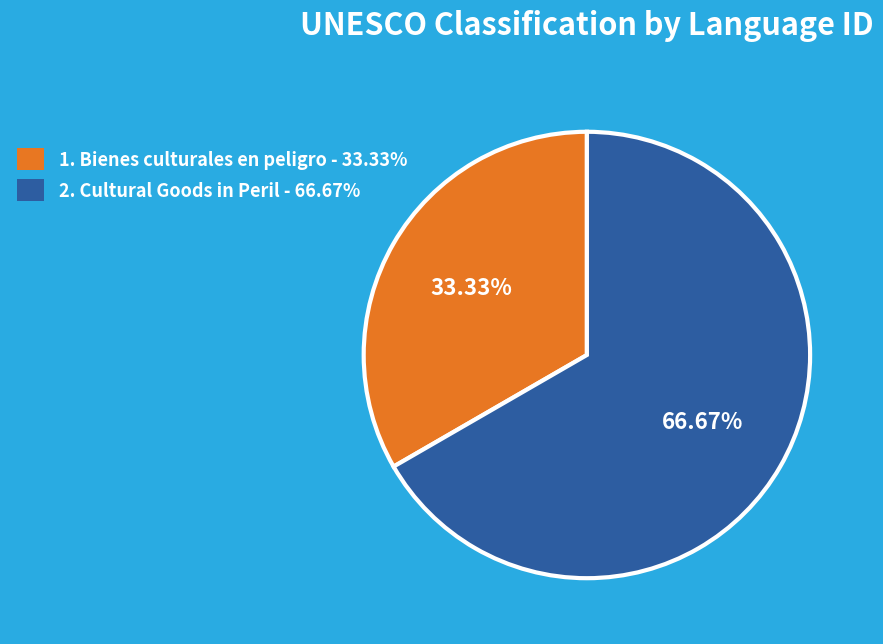

To the nearest percent, what is the average slice percentage?

50%